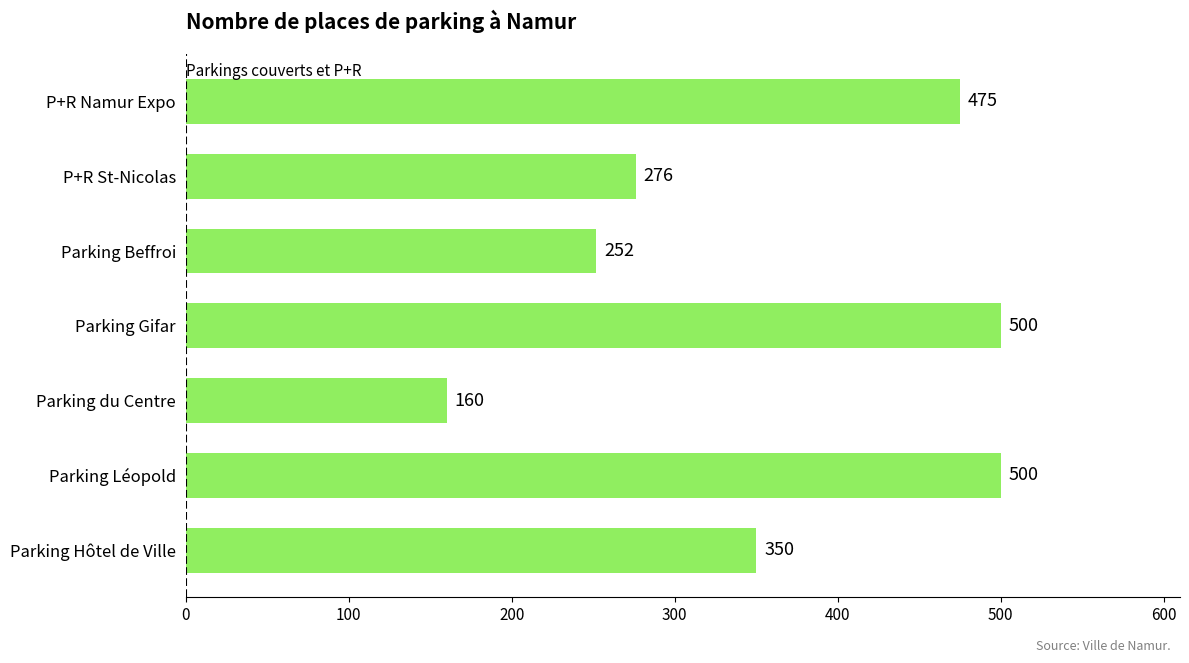

Reading top to bottom, transcribe all the data shown in this chart.

P+R Namur Expo=475	P+R St-Nicolas=276	Parking Beffroi=252	Parking Gifar=500	Parking du Centre=160	Parking Léopold=500	Parking Hôtel de Ville=350